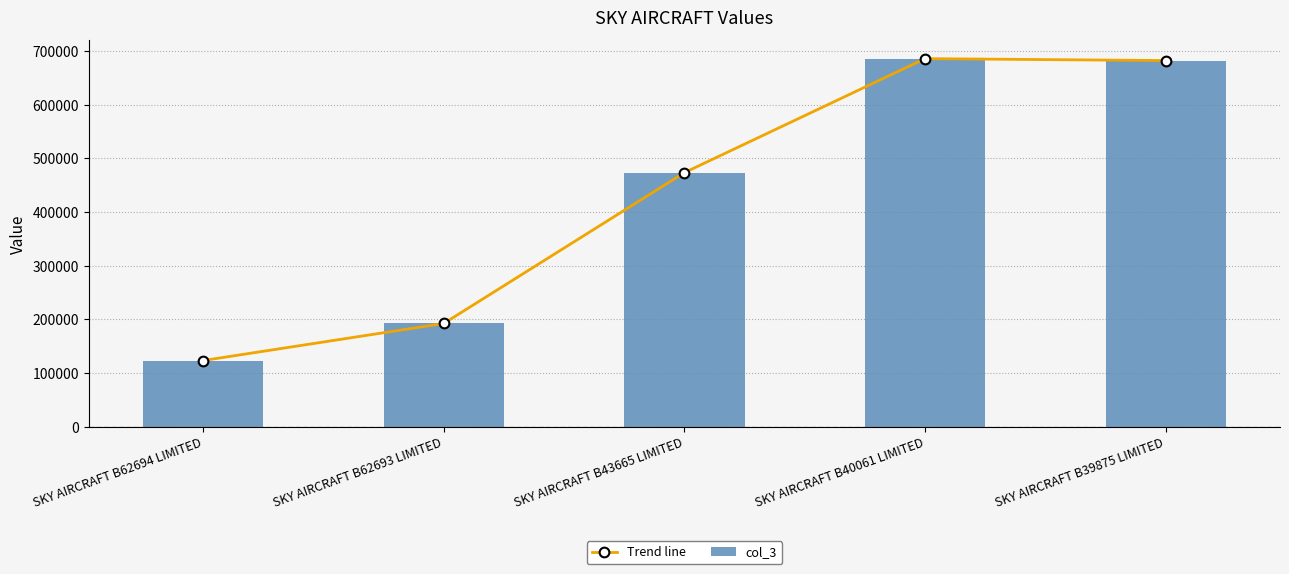

Count the number of data series in this chart.

2